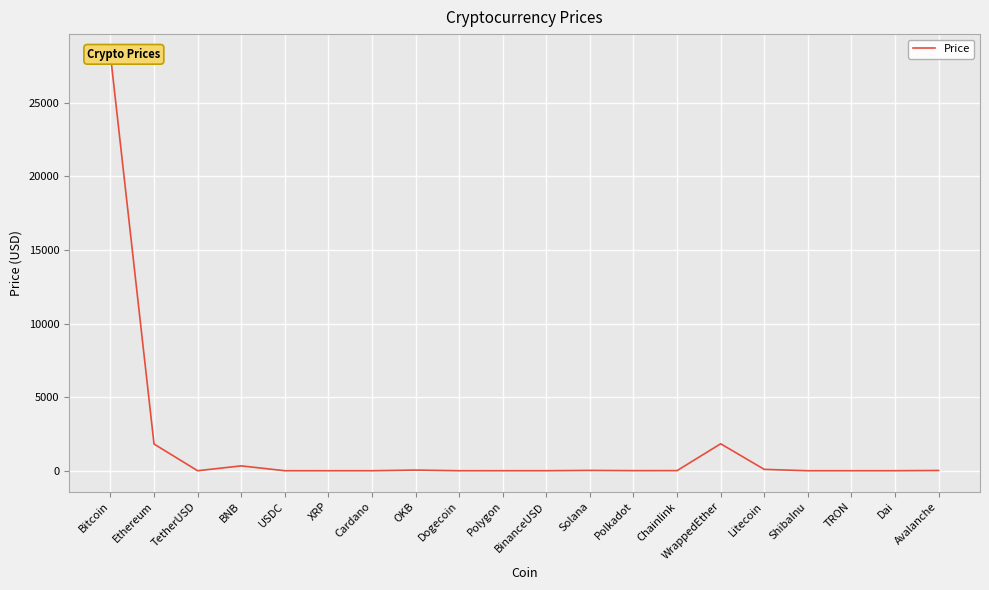

How many lines are shown in the chart?

1